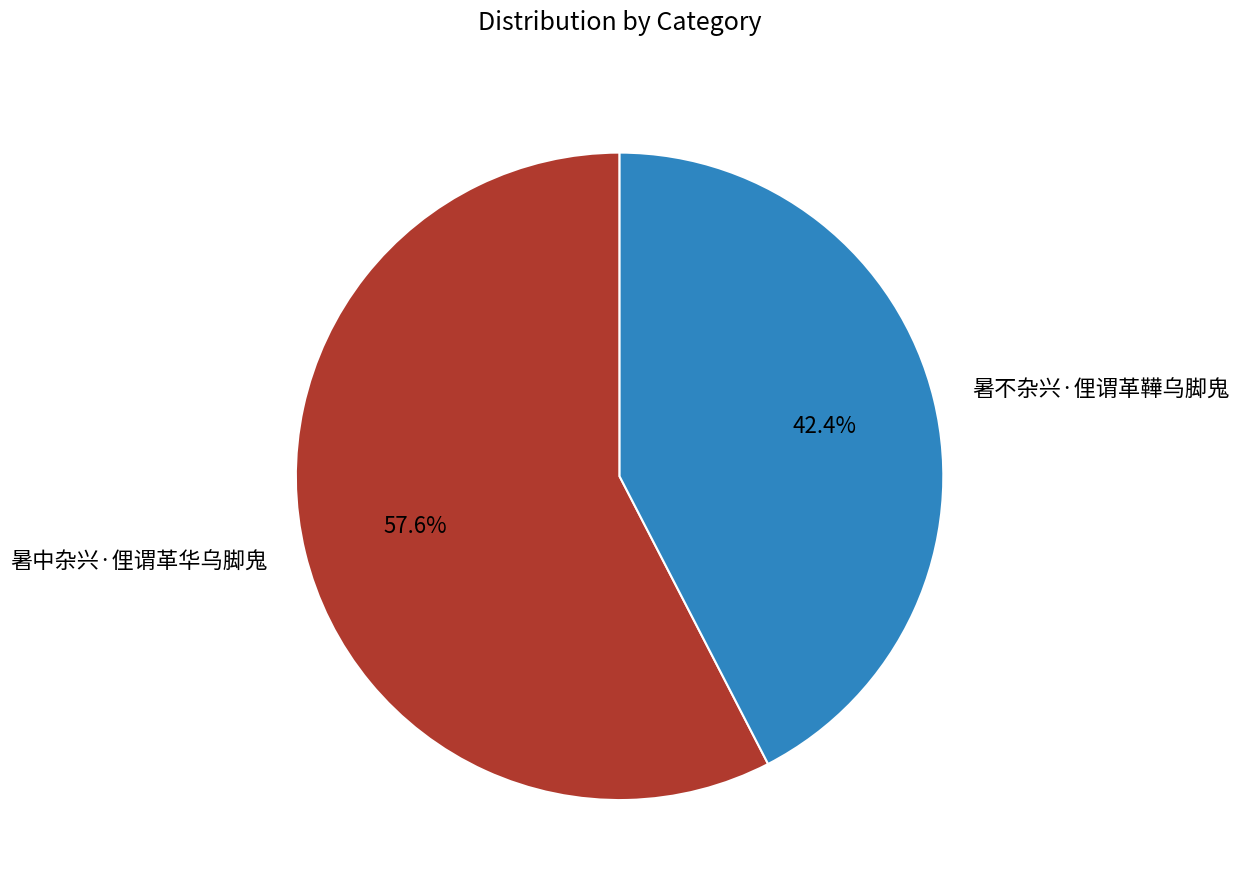

Rank the categories by value from lowest to highest.

暑不杂兴·俚谓革鞾乌脚鬼, 暑中杂兴·俚谓革华乌脚鬼